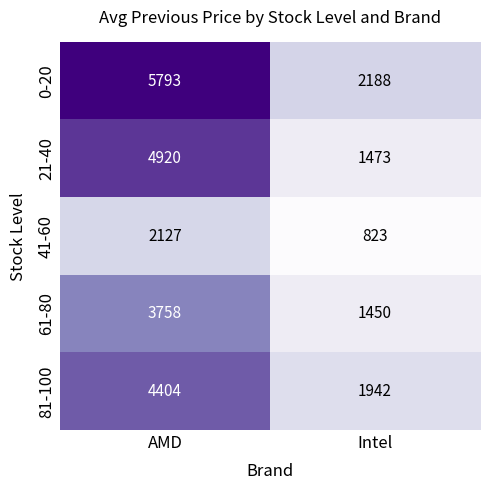

What is the sum of all 61-80 values?

5208